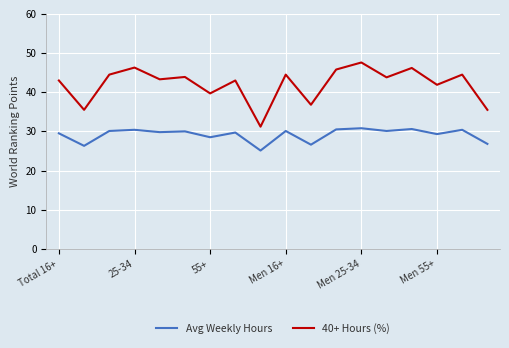

Which series has the widest spread of values?

40+ Hours (%)